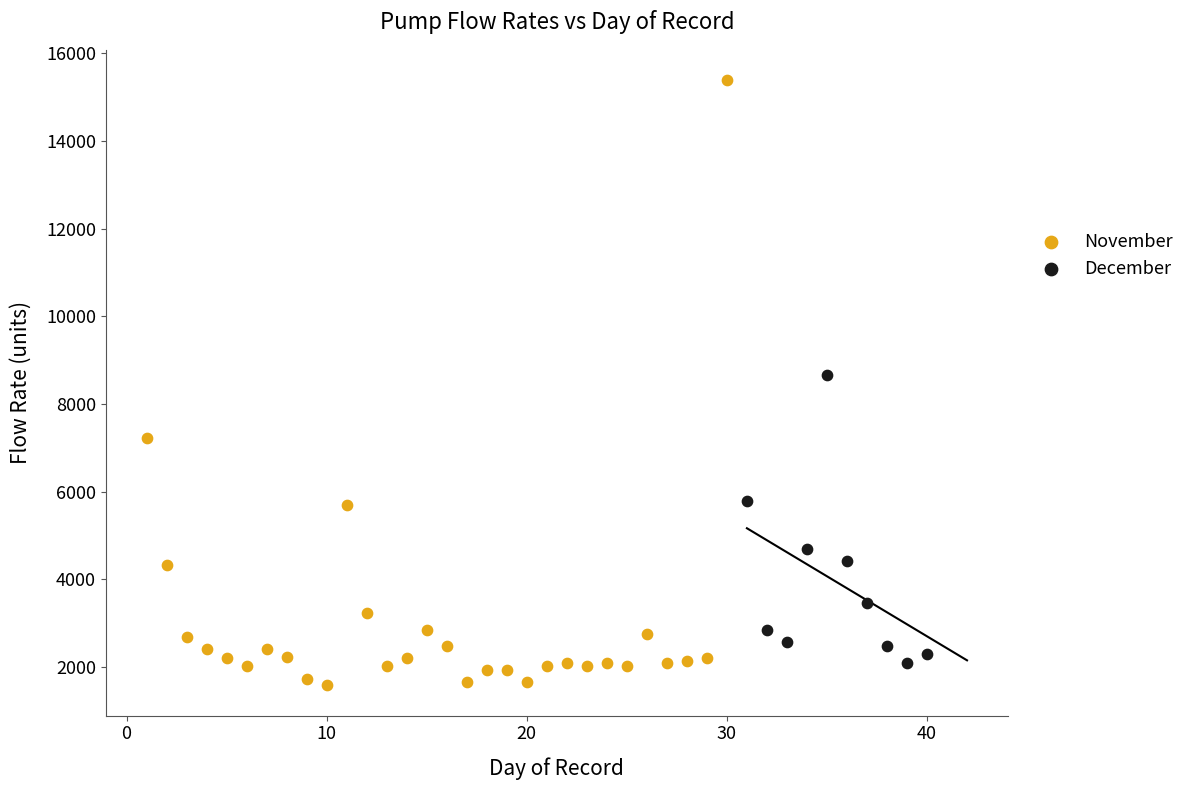

Which series has the largest Y range (max minus min)?

November